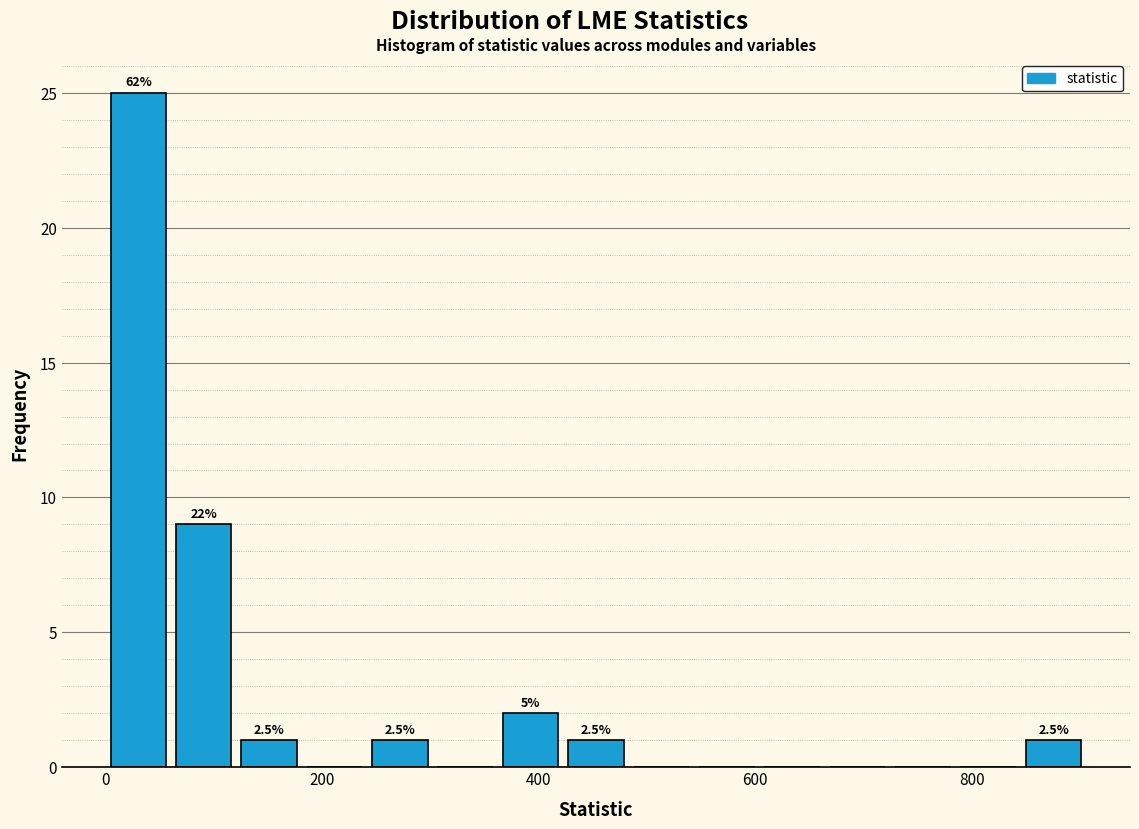

Read against the x-axis, roughly where is the centre of the tallest bar?

40